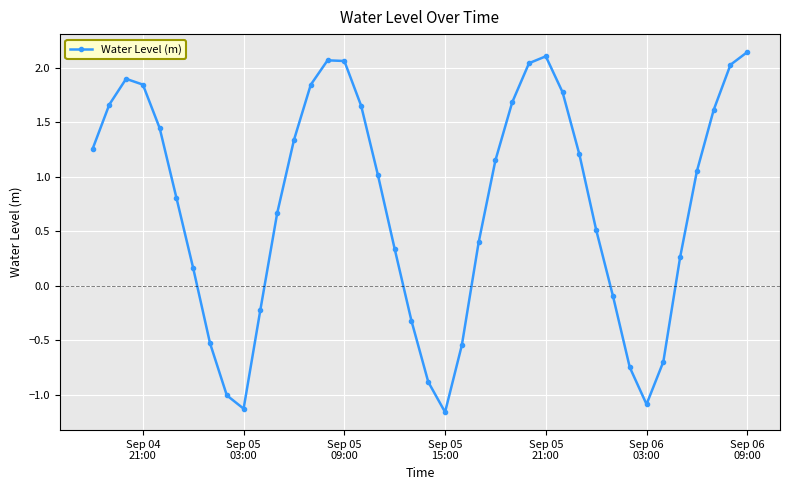

How many values exceed 1?

21